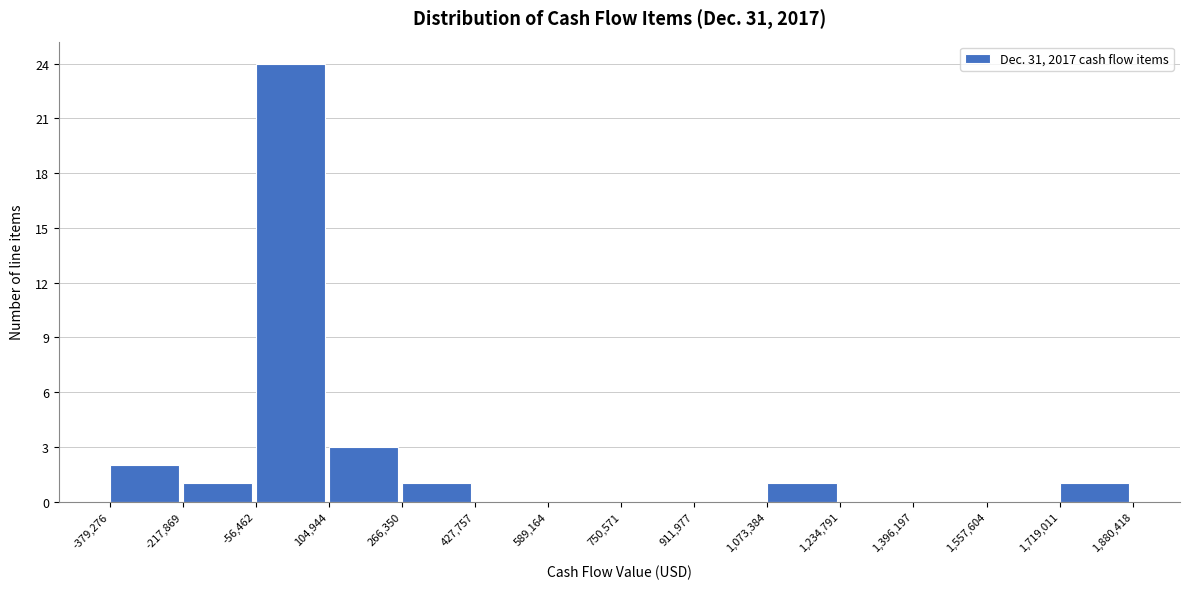

How tall is the bar that spans -379,276 to -217,869 on the x-axis? The values are not printed on the chart, so give them approximately, as read against the axis.

2